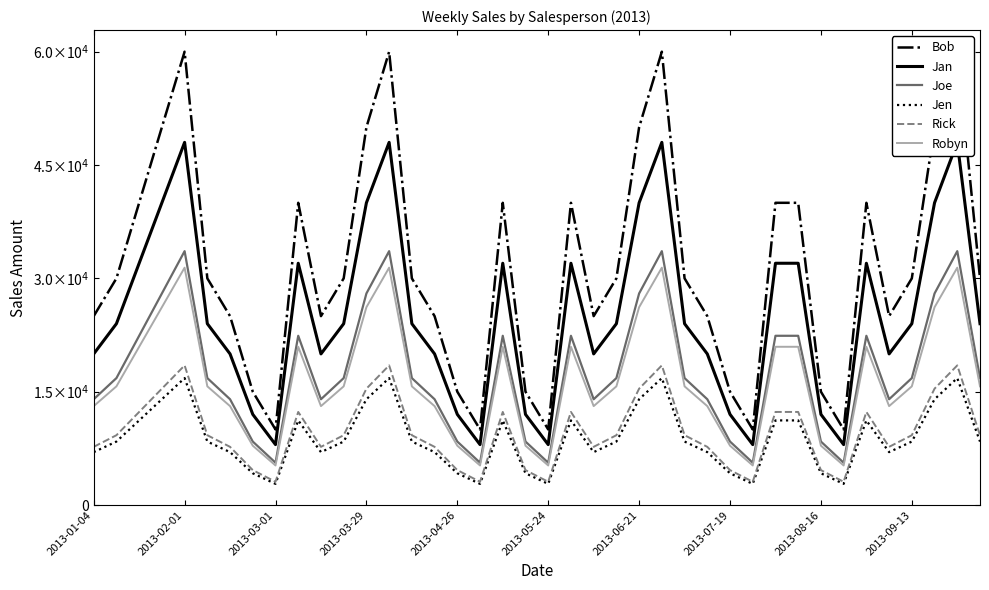

What is the difference between the maximum and second lowest values in the Jen series?

14000